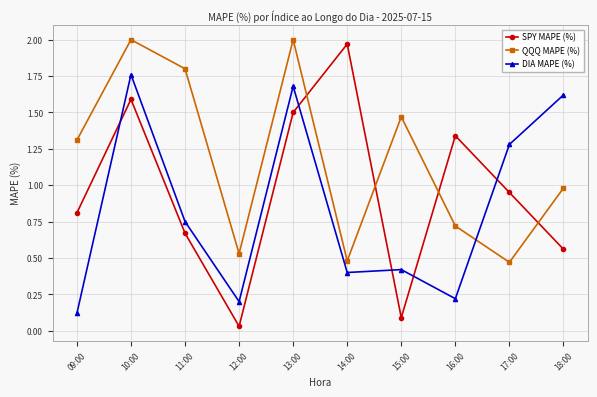

How many data points in QQQ MAPE (%) are less than 1?

5